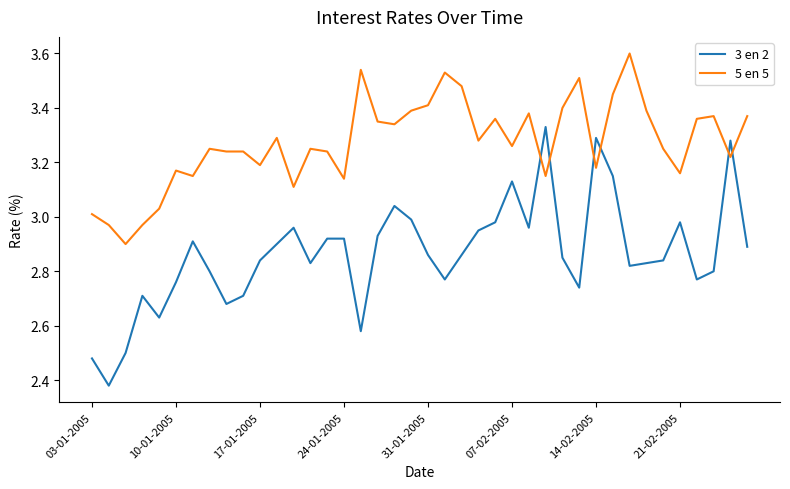

What is the difference between the maximum and minimum values in the 5 en 5 series?

0.7